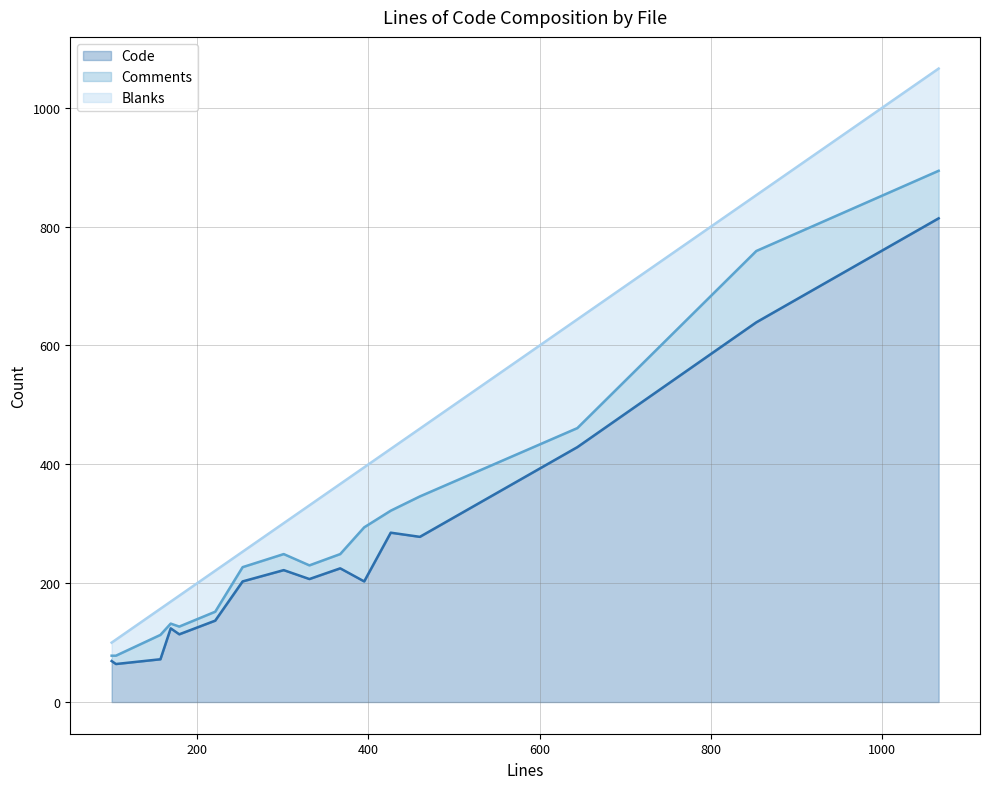

Rank the series by their maximum value, from lowest to highest.

Comments, Blanks, Code